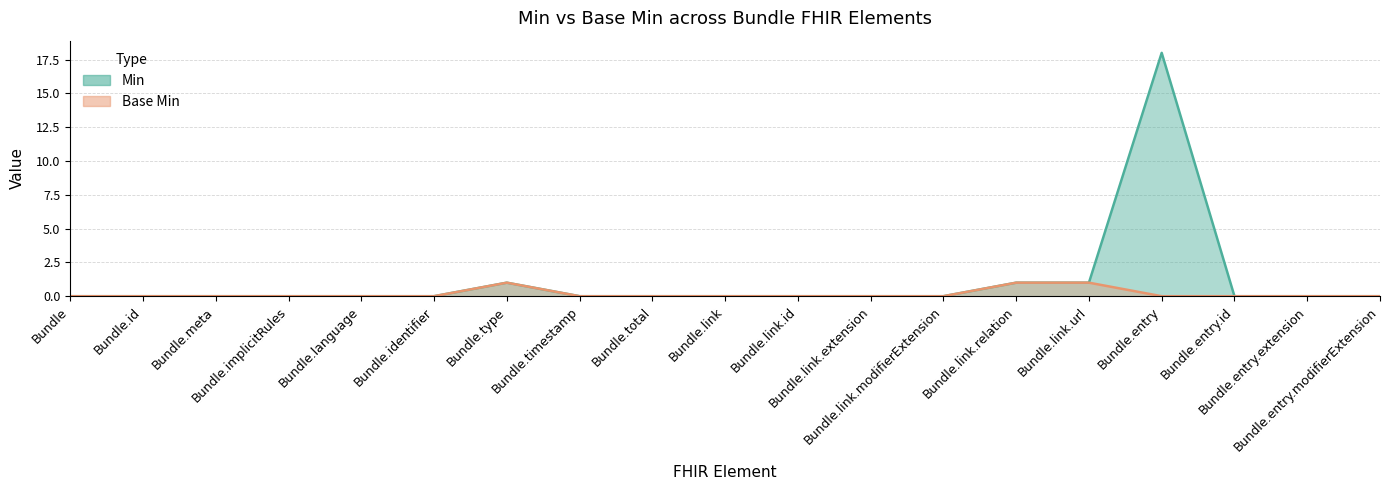

True or false: Min has a value of -11 at Bundle.entry.modifierExtension.

False